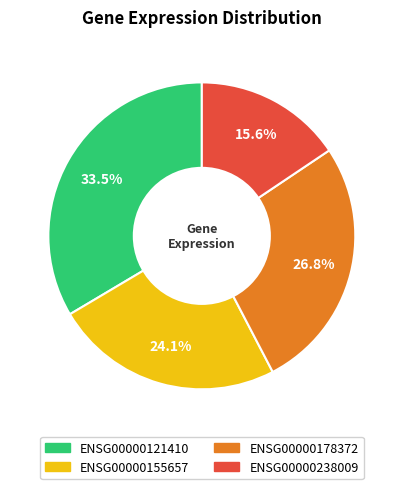

Is there any slice that represents more than half of the pie?

No